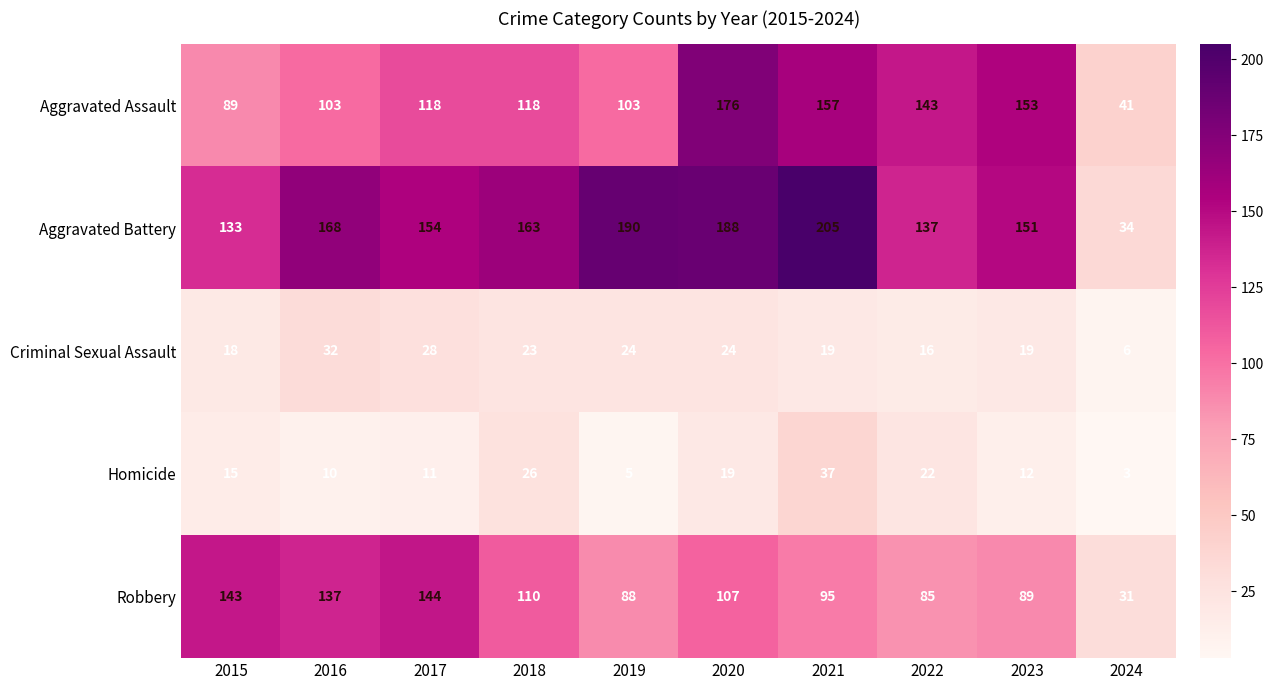

Which series has the widest spread of values?

Aggravated Battery